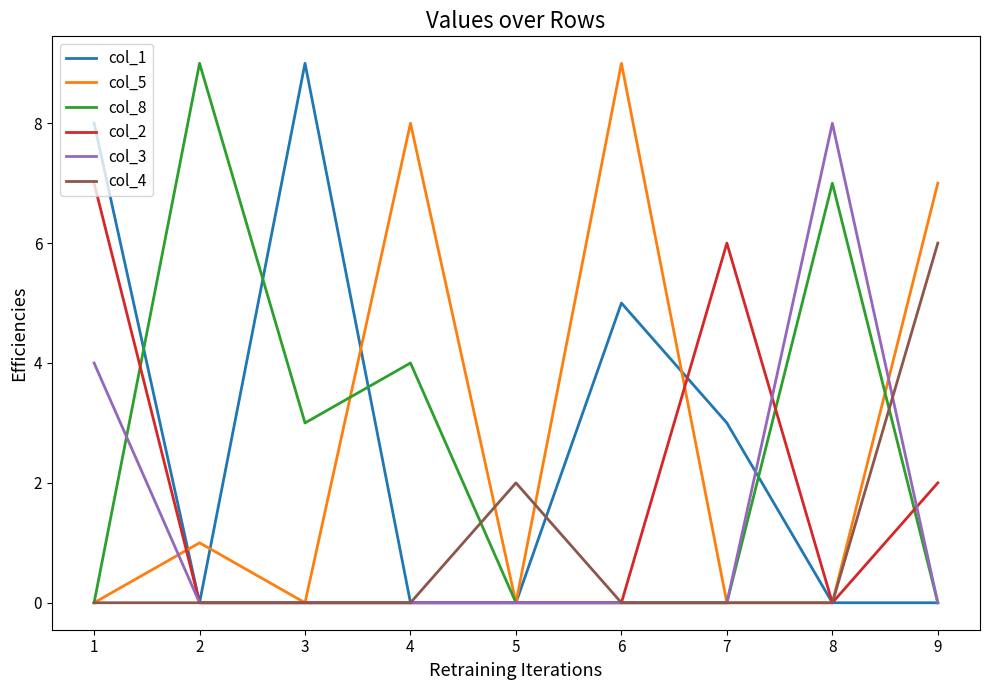

At which category does col_1 reach its first local valley?

2